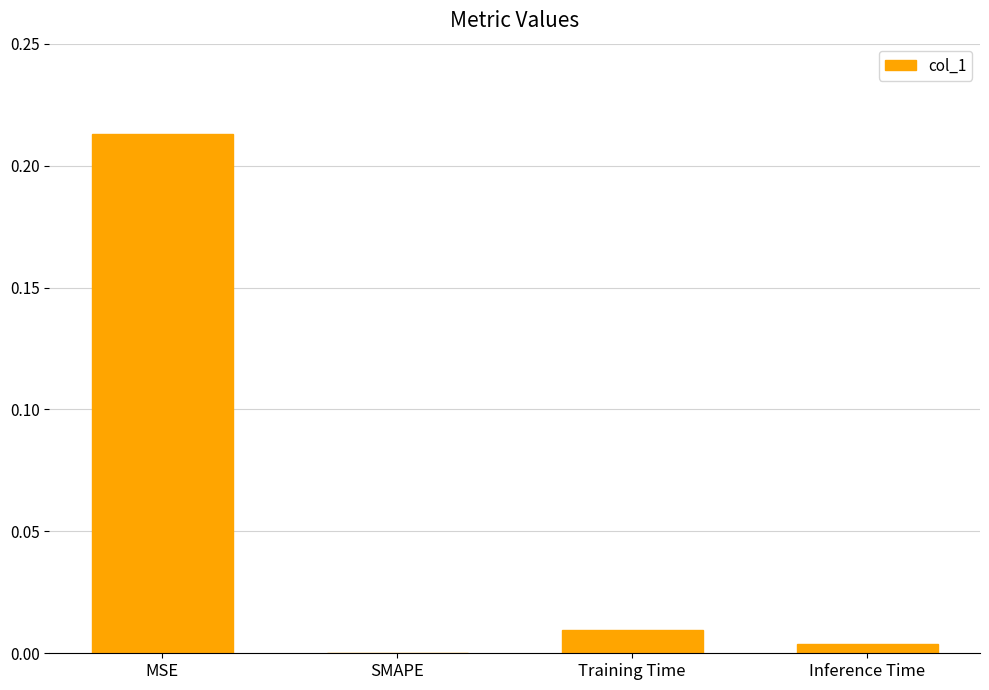

Which label corresponds to the largest value in the chart?

MSE